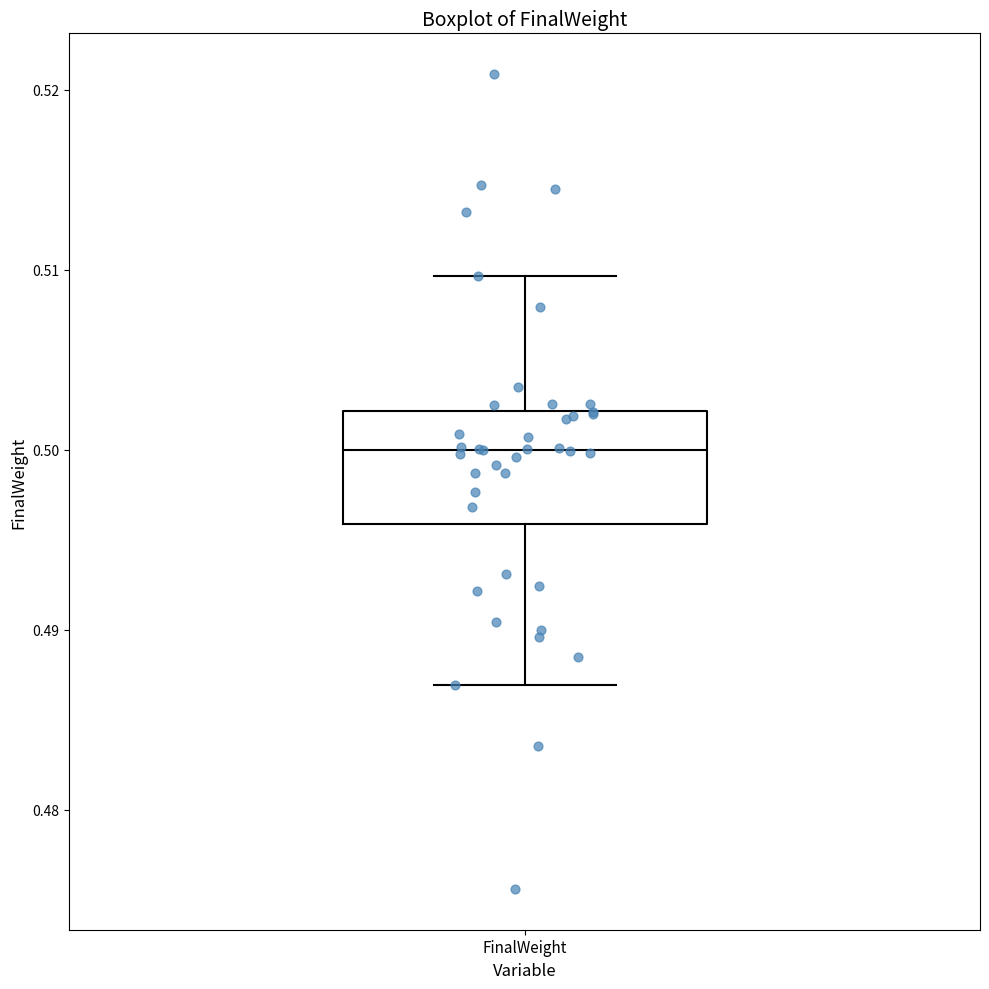

Where is the upper edge of the box for FinalWeight on the y-axis? The values are not printed on the chart, so give them approximately, as read against the axis.

0.502